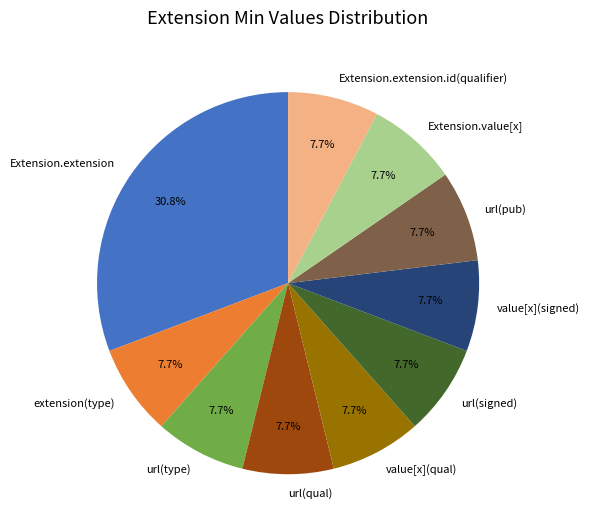

Is there any slice that represents more than half of the pie?

No